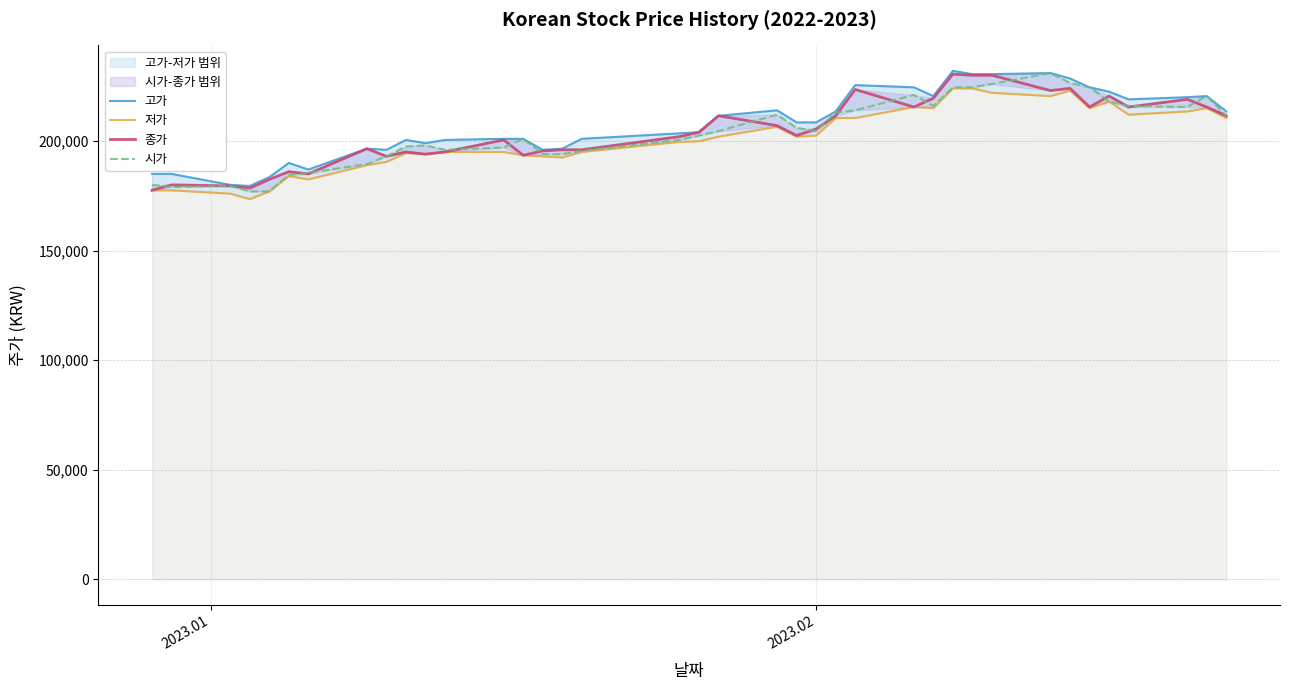

Which series has the largest range (max minus min)?

시가